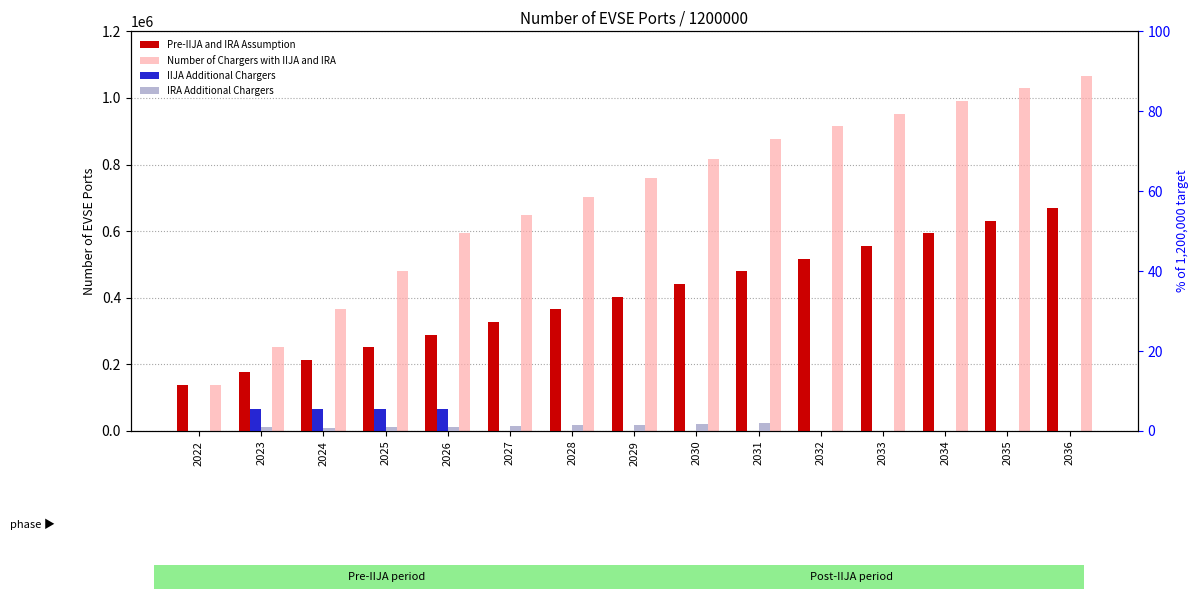

Reading left to right, extract all data points from this chart.

Pre-IIJA and IRA Assumption: 137902.0	175834.1	213766.1	251698.2	289630.3	327562.4	365494.4	403426.5	441358.6	479290.6	517222.7	555154.8	593086.9	631018.9	668951.0
Number of Chargers with IIJA and IRA: 137902.0	251762.1	364830.0	479244.7	595164.5	647672.7	702003.0	758234.5	816525.7	876955.8	914887.8	952819.9	990752.0	1028684.0	1066616.1
IIJA Additional Chargers: 0.0	5.4	5.4	5.4	5.4	0.0	0.0	0.0	0.0	0.0	0.0	0.0	0.0	0.0	0.0
IRA Additional Chargers: 0.0	0.9	0.8	1.0	1.1	1.2	1.4	1.5	1.7	1.9	0.0	0.0	0.0	0.0	0.0